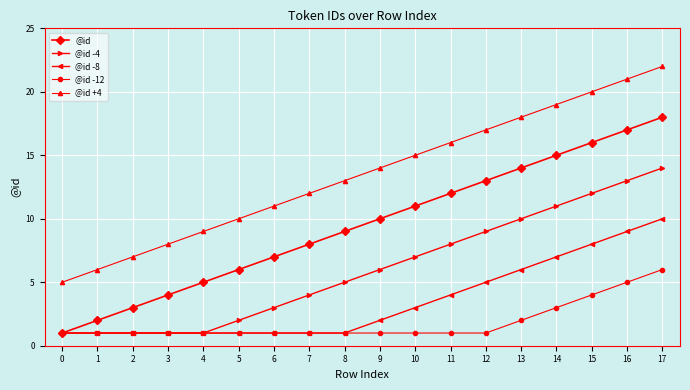

True or false: @id -4 and @id +4 cross at least once.

False